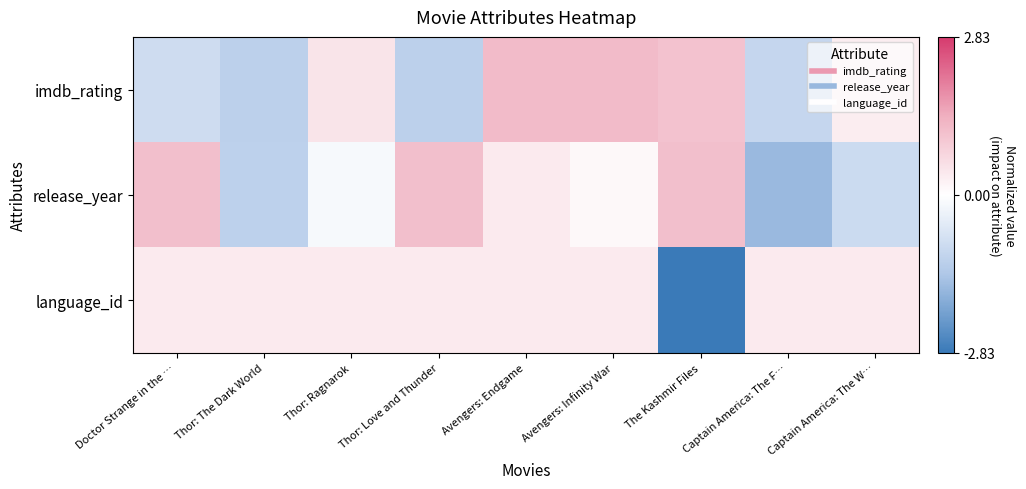

Rank the series by their maximum value, from highest to lowest.

imdb_rating, release_year, language_id